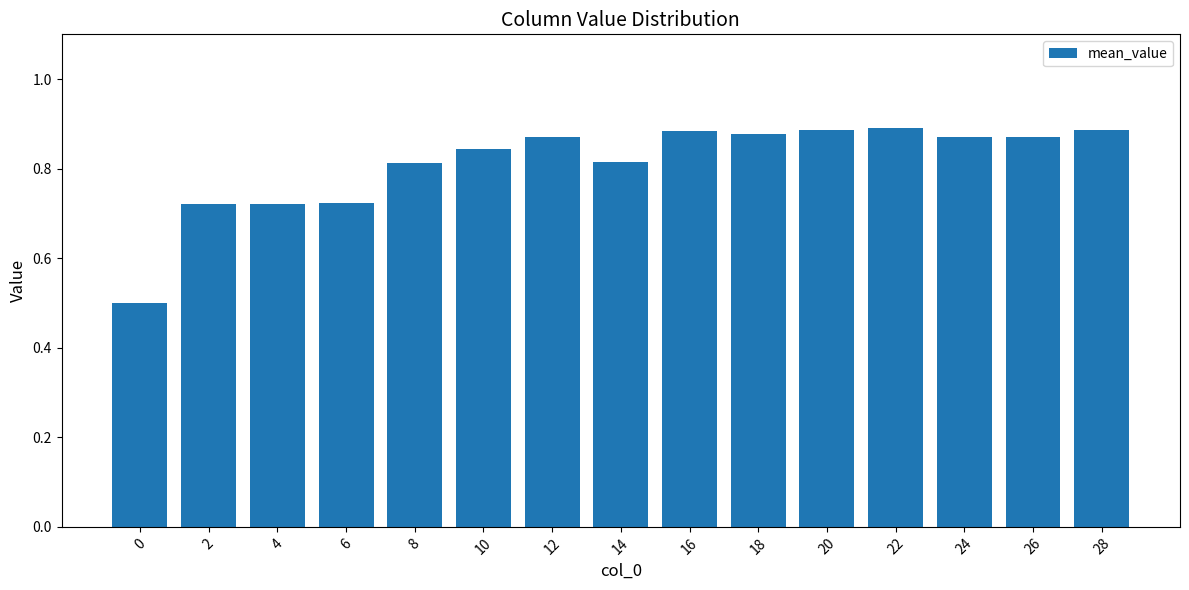

How many bars are there in total?

15